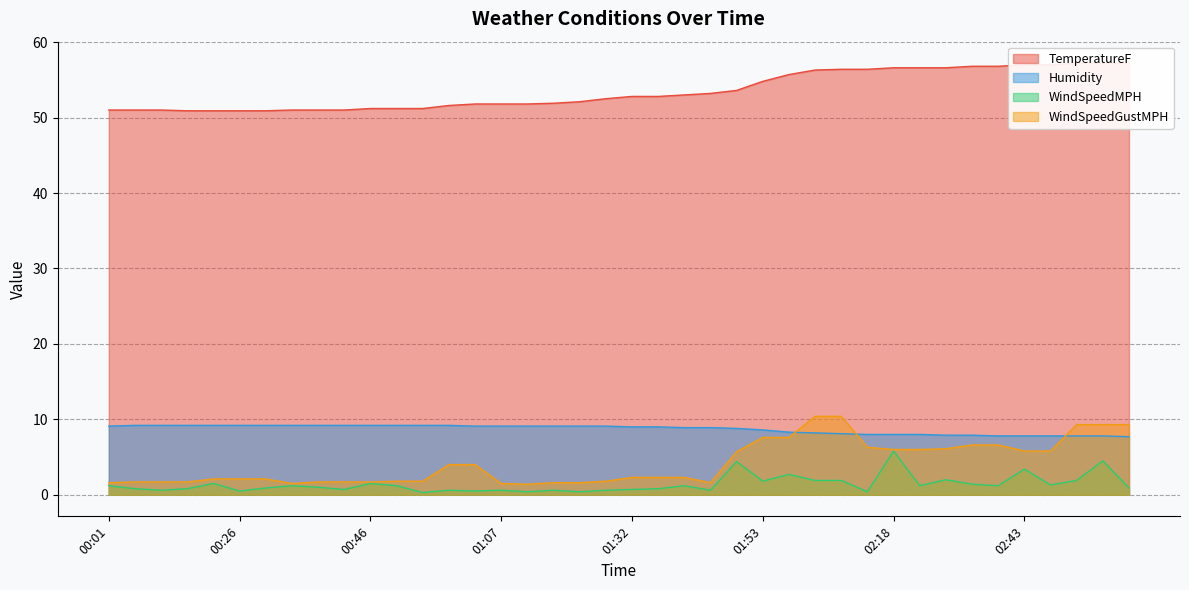

What value does the TemperatureF series have at 01:02?

51.8